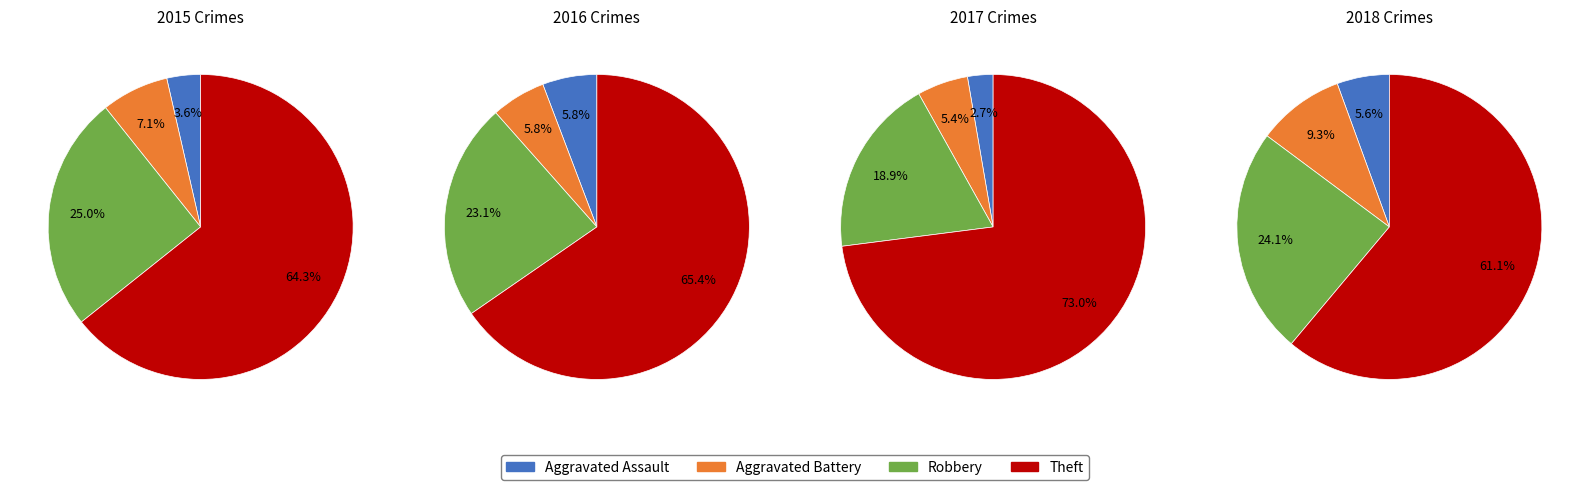

What percentage is NOT represented by Aggravated Assault?

97.3%